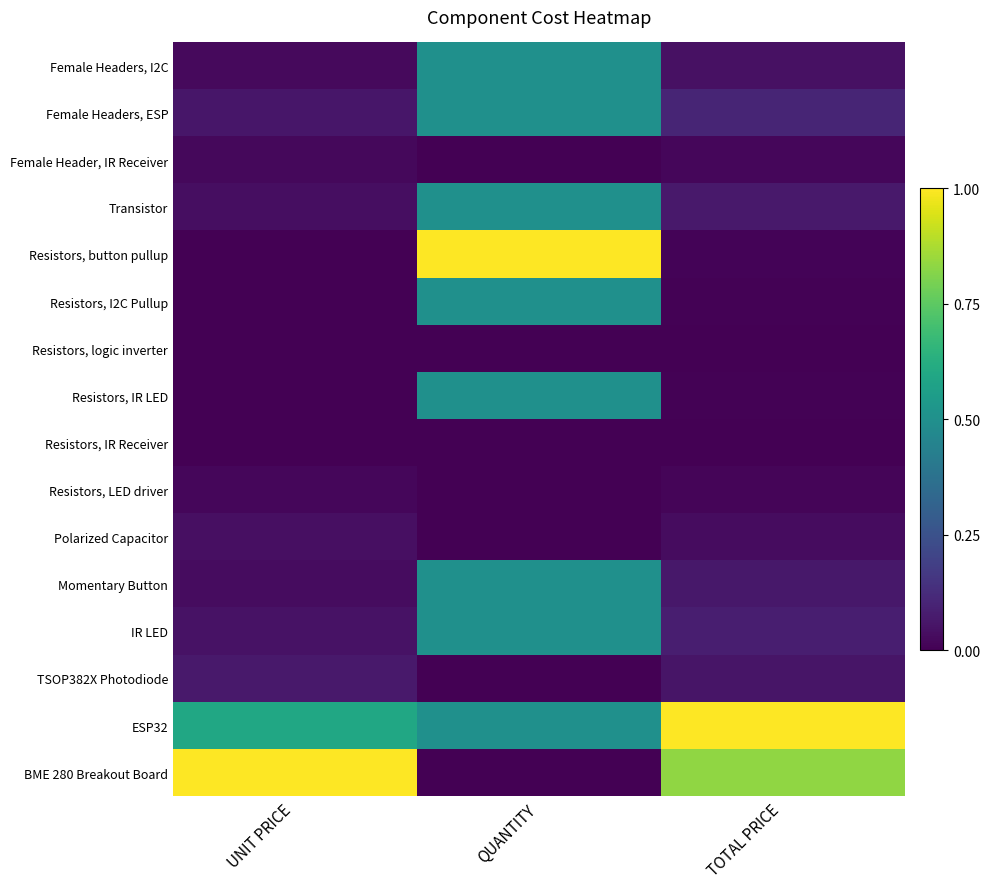

Which has a higher value, TOTAL PRICE or QUANTITY?

QUANTITY